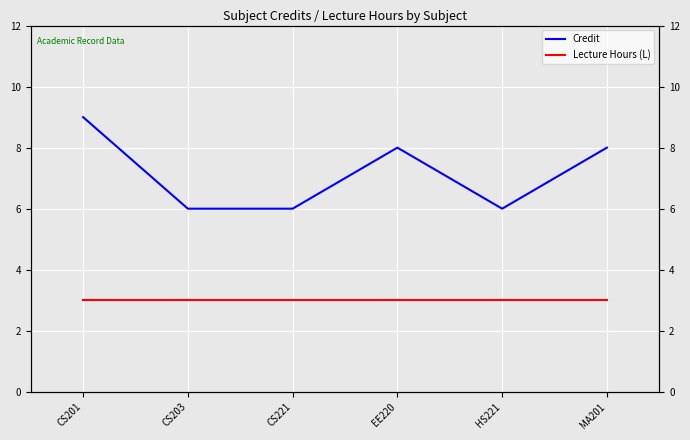

What is the sum of all Lecture Hours (L) values?

18